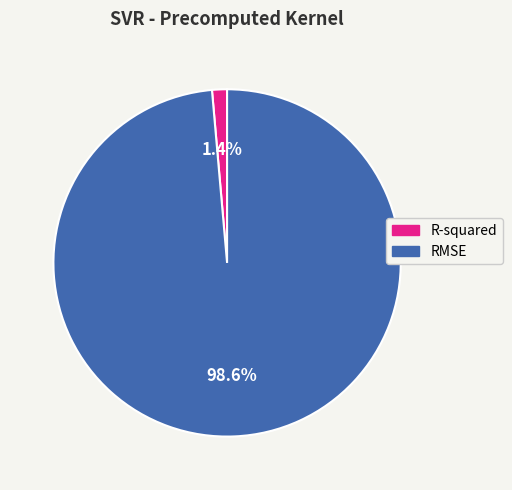

Which category accounts for the majority?

RMSE